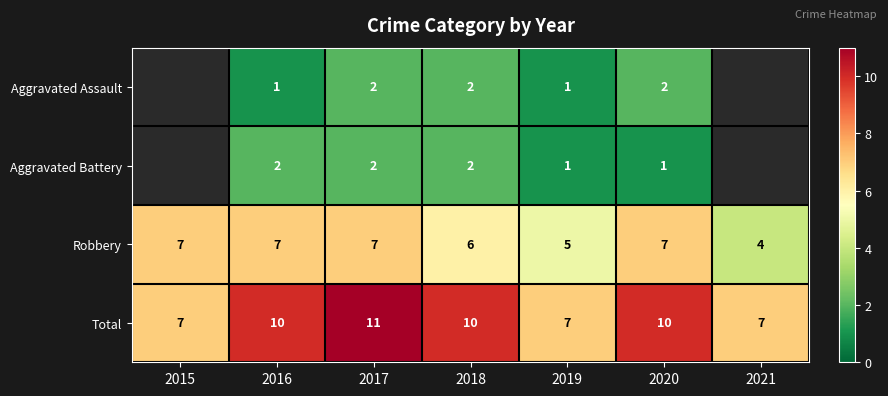

Is it true that Total equals 9 at 2019?

False